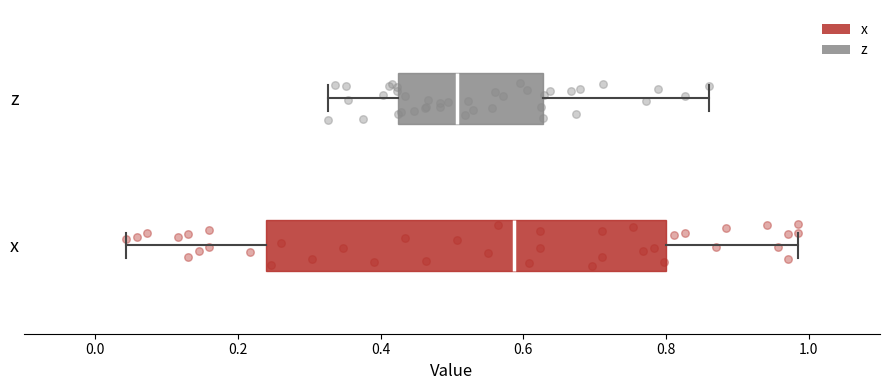

Which box's median line is the furthest to the right?

x